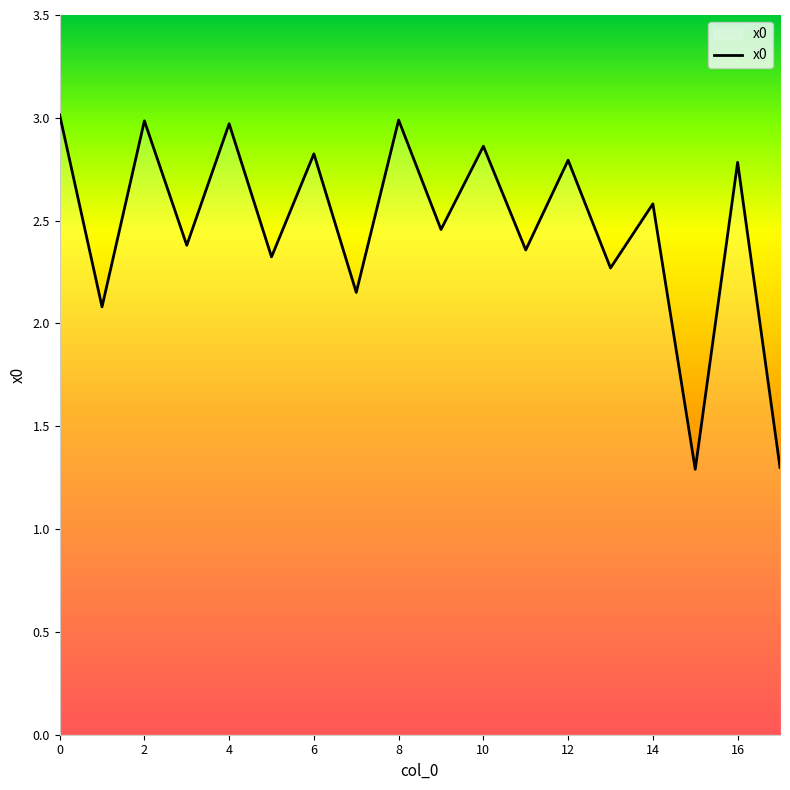

What is the maximum value shown in the chart?

3.0